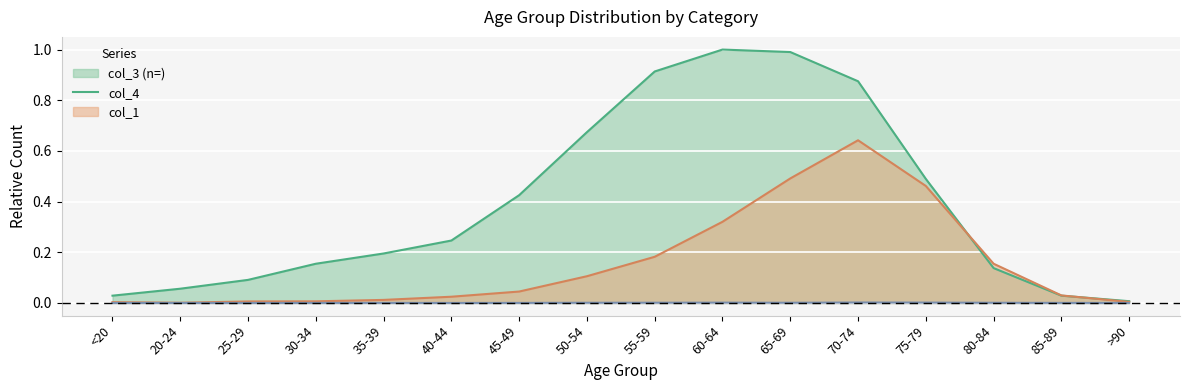

At which label is col_4 closest to 0?

20-24